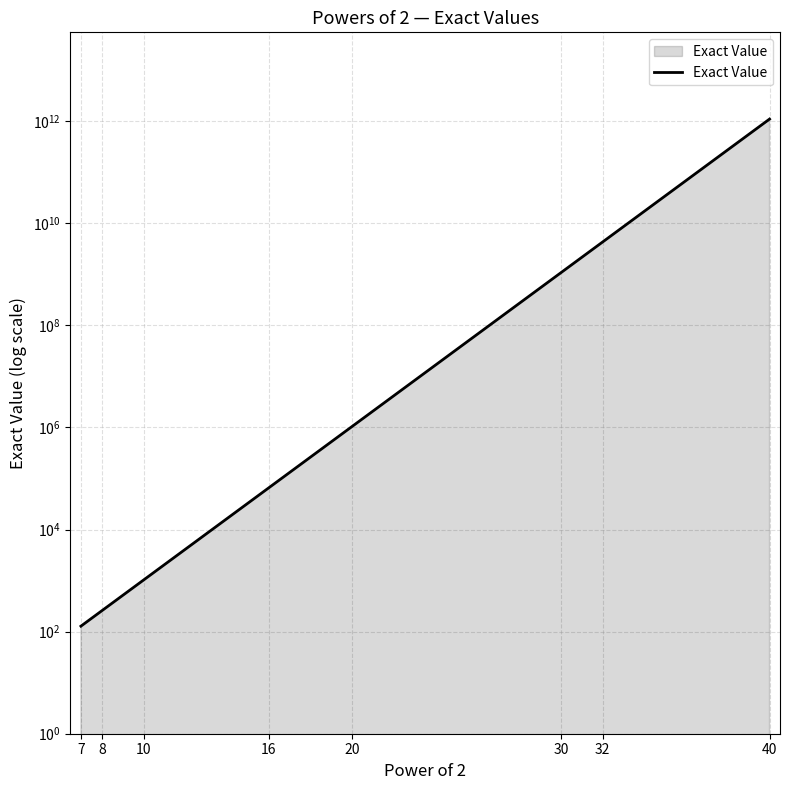

True or false: the data has more than 1 interior local peaks.

False